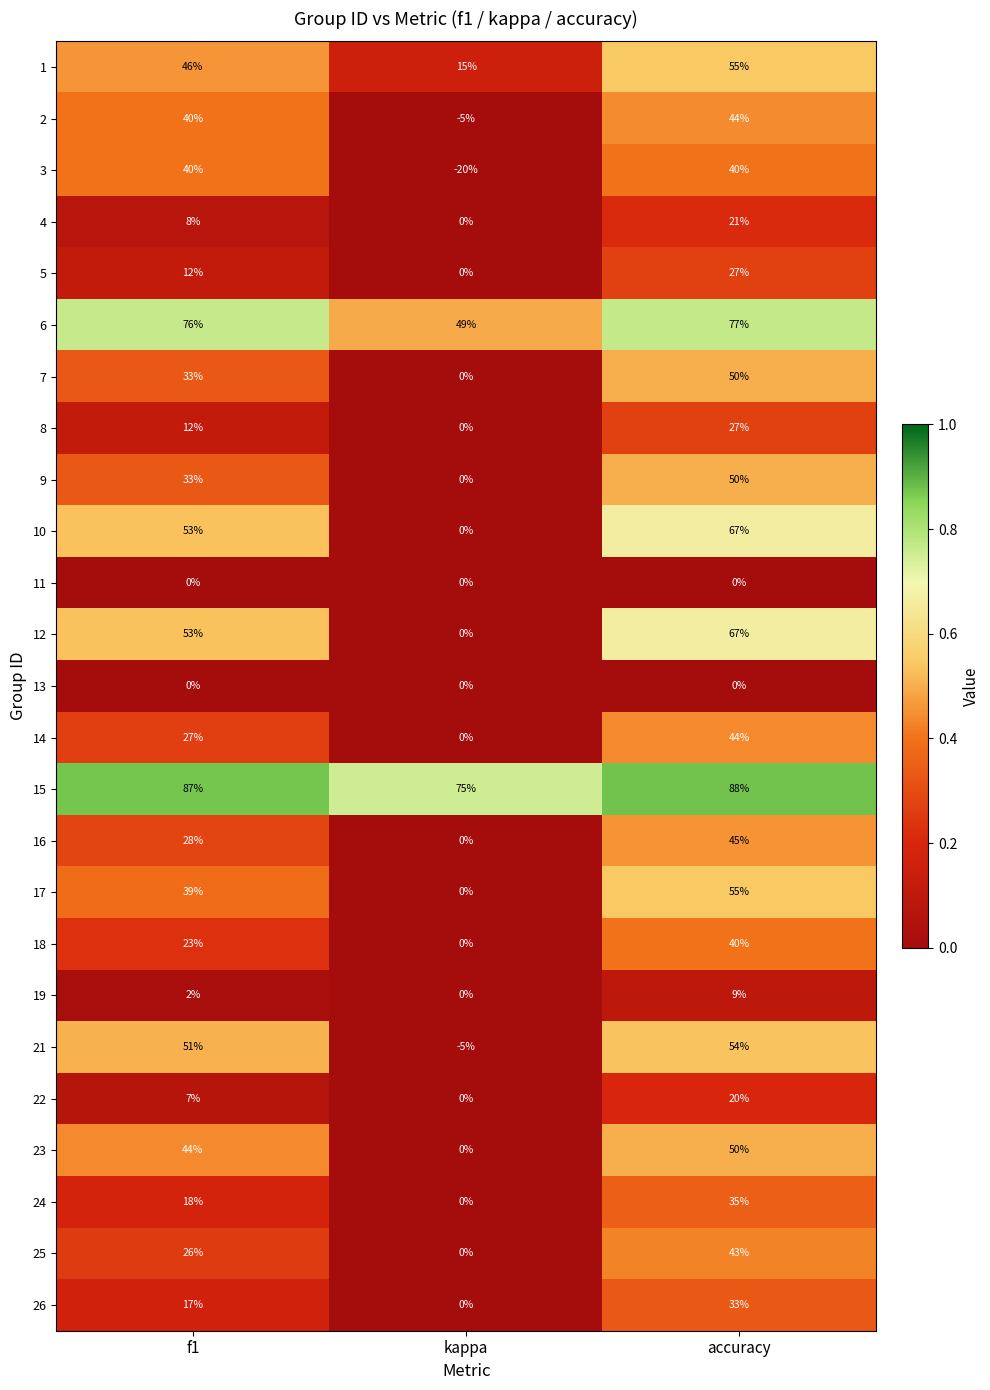

Which series has the largest total across all categories?

15